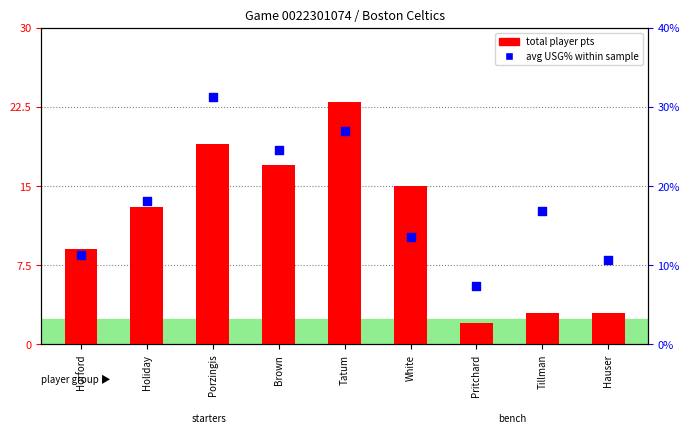

What is the total value across all series at Tillman?

19.8